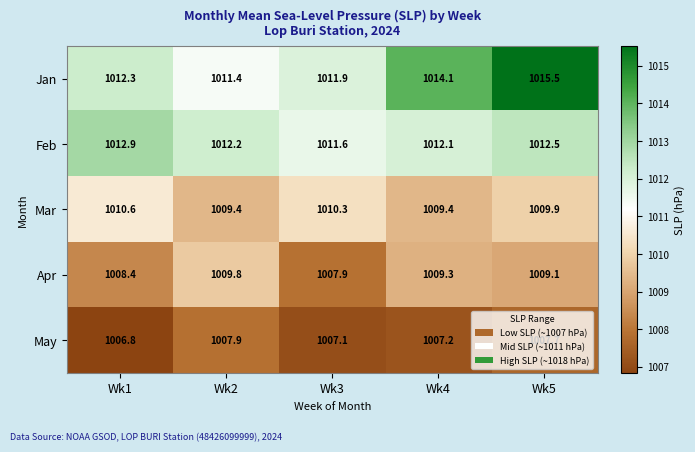

What is the difference between the maximum and minimum values in the Jan series?

4.1